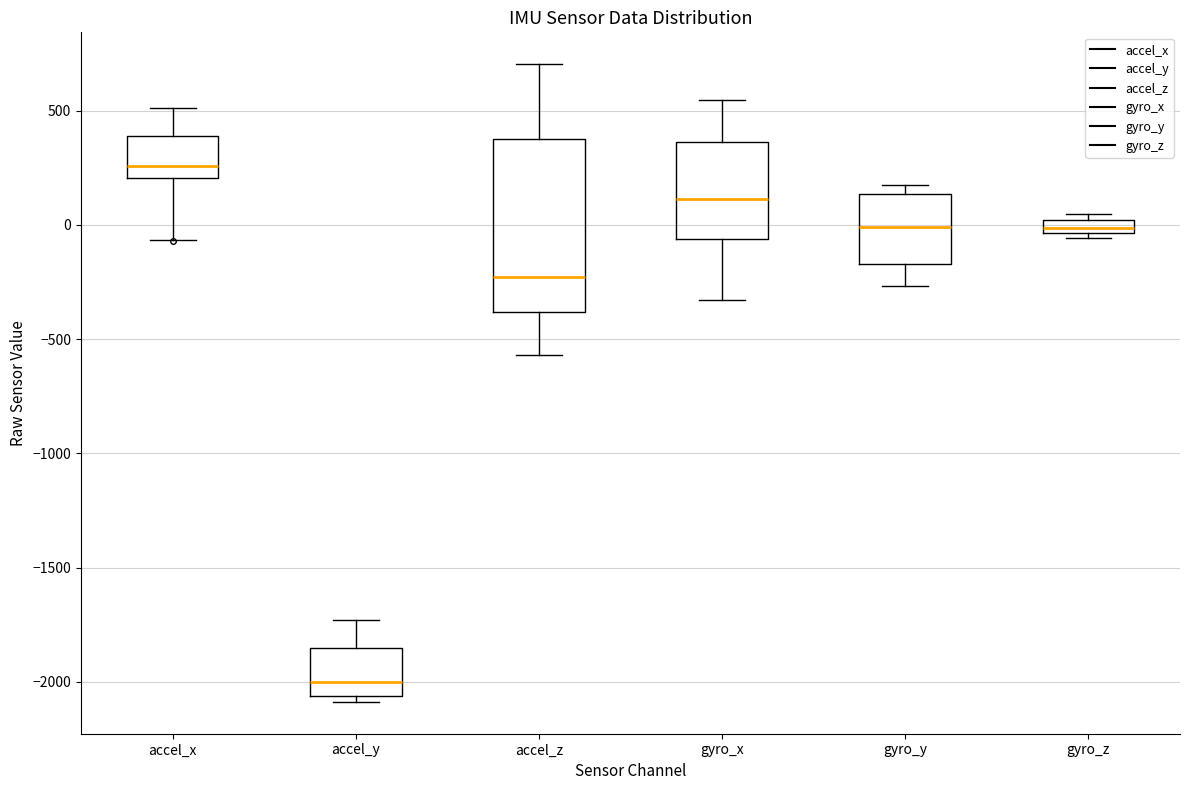

Which box has the lowest median line?

accel_y